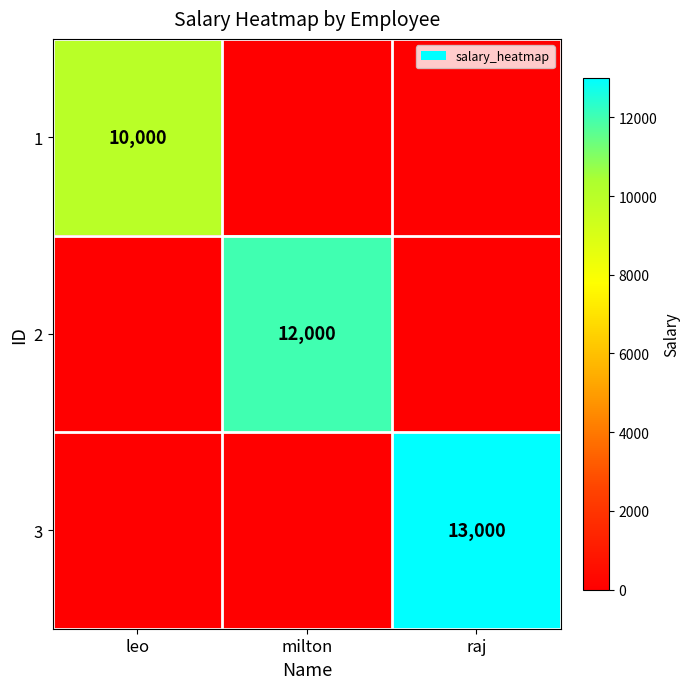

Which series has the largest range (max minus min)?

3